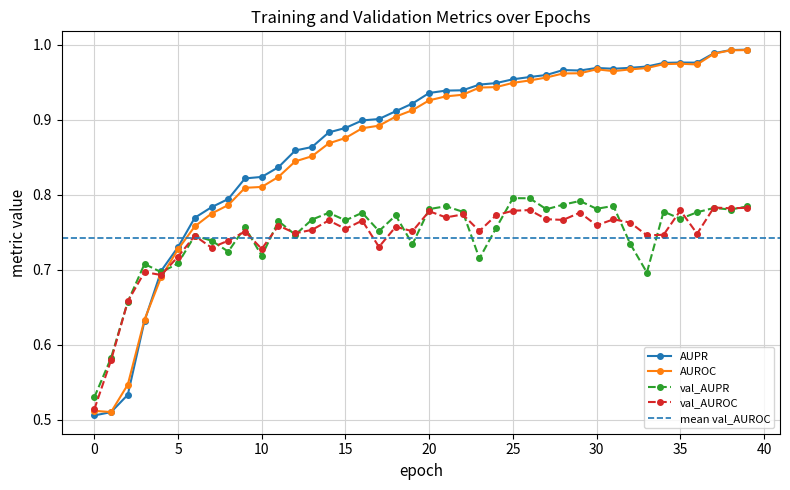

How many times do val_AUROC and AUROC cross each other?

1